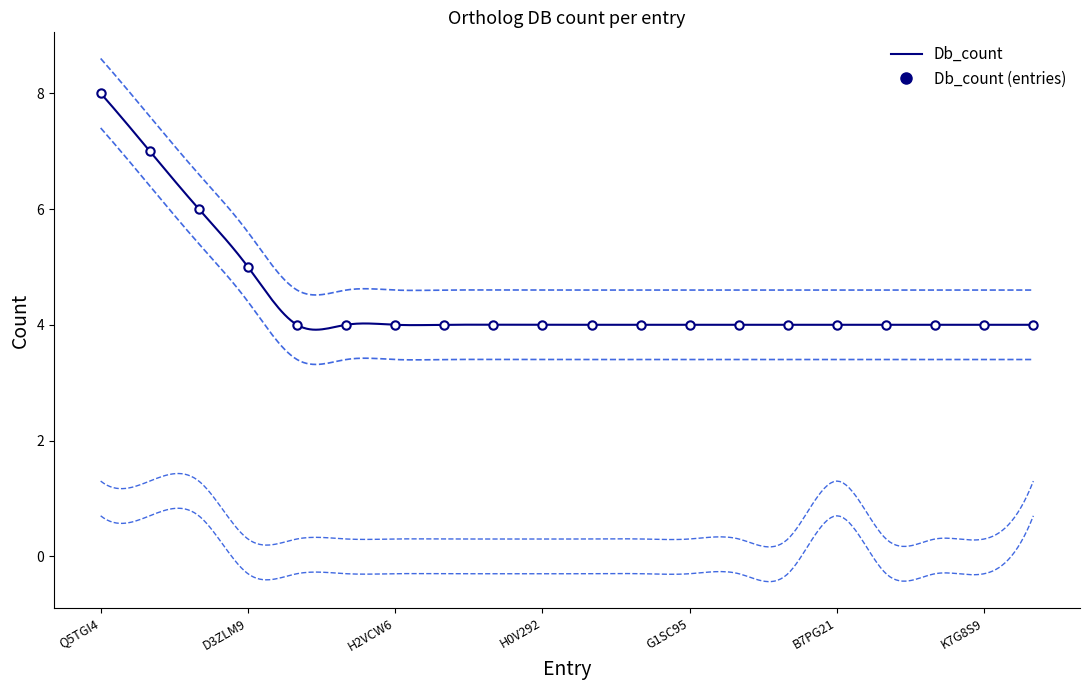

What is the difference between the values at H2VCW6 and Q09YL6?

3